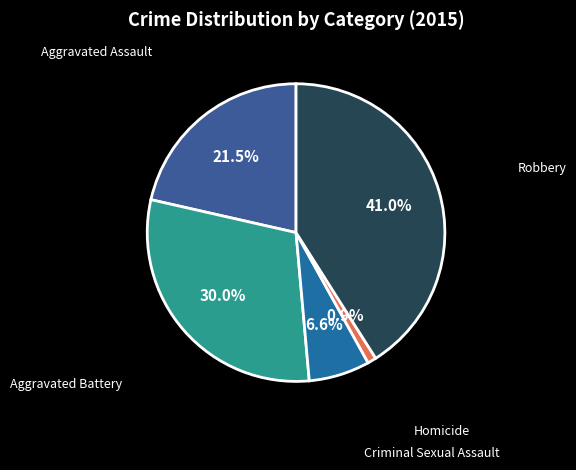

Does Criminal Sexual Assault account for over 50% of the chart?

No